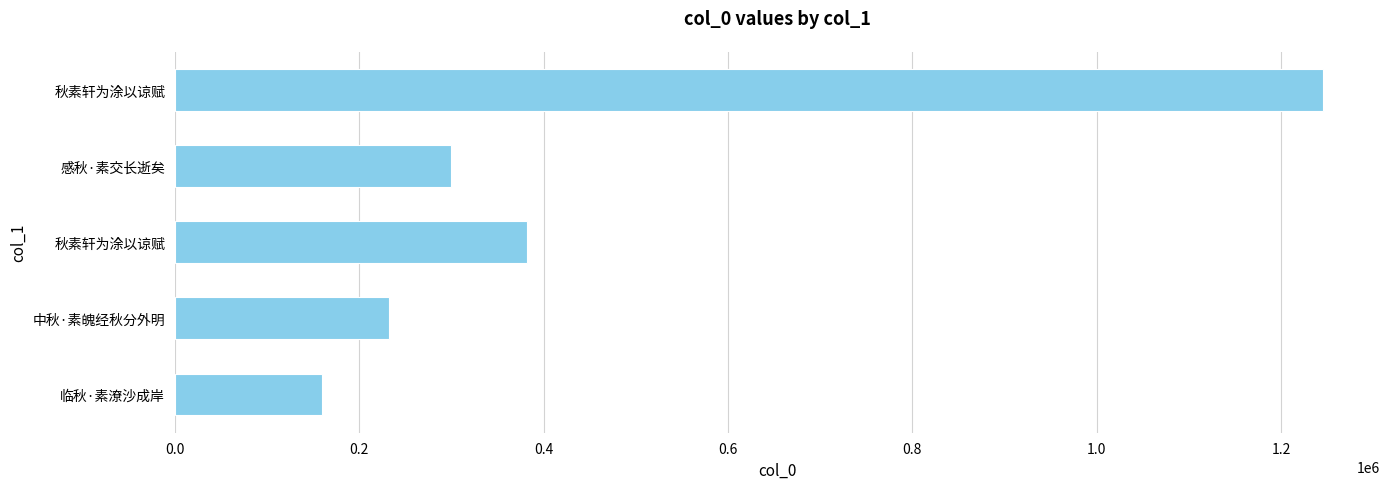

How many bars are there in total?

5